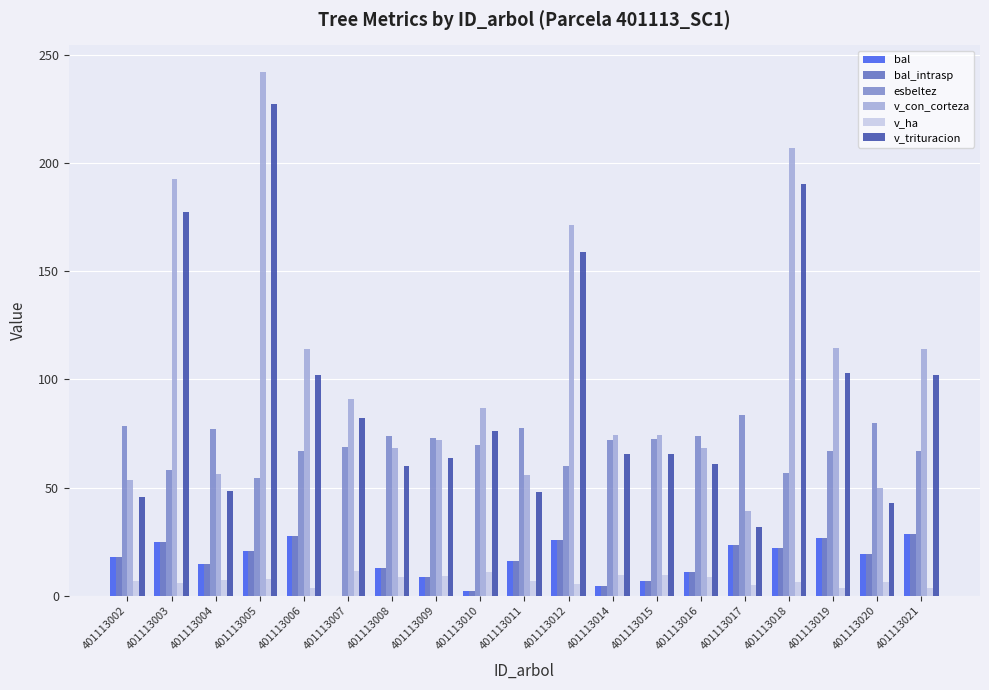

What is the maximum value for bal_intrasp?

28.4